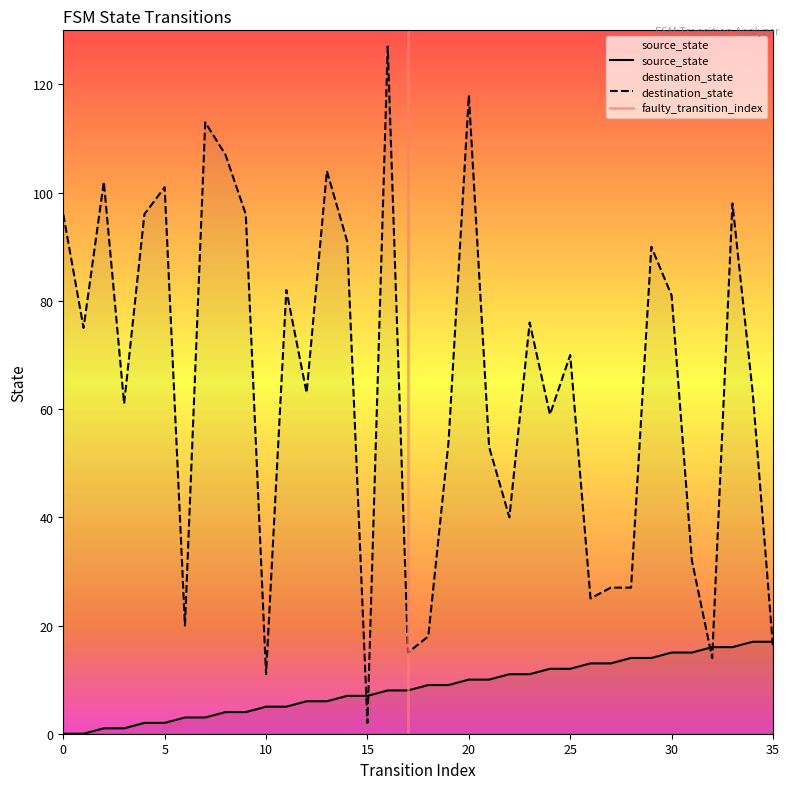

The source_state series shows 12 at 24. True or false?

True